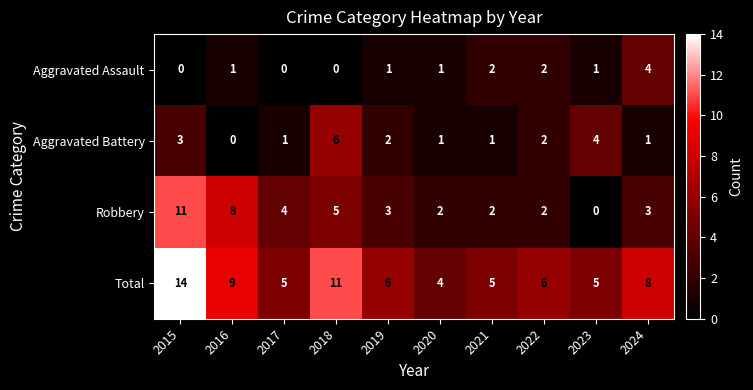

What is the difference between the highest and lowest values at 2018?

11